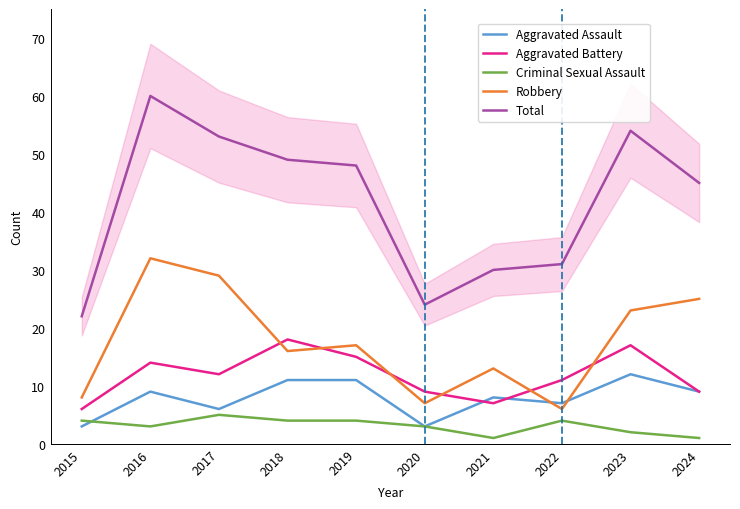

At how many categories does at least one series exceed 52?

3